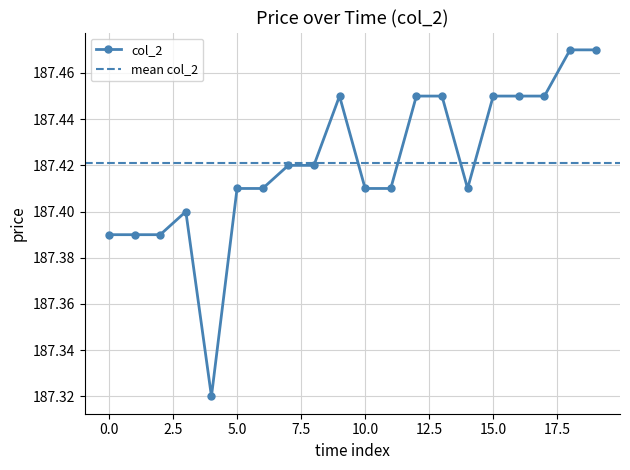

Count the col_2 values in the range 187 to 188.

20